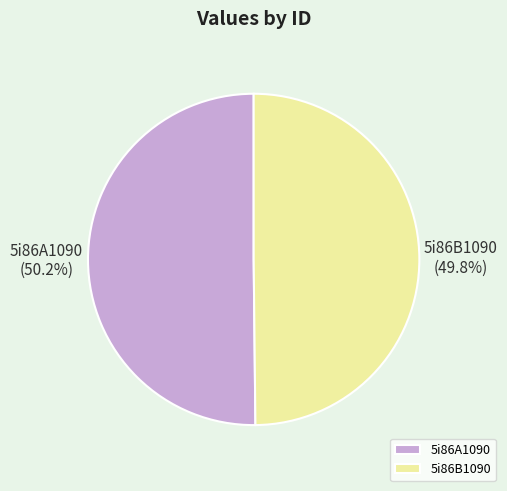

To the nearest percent, what is the average slice percentage?

50%